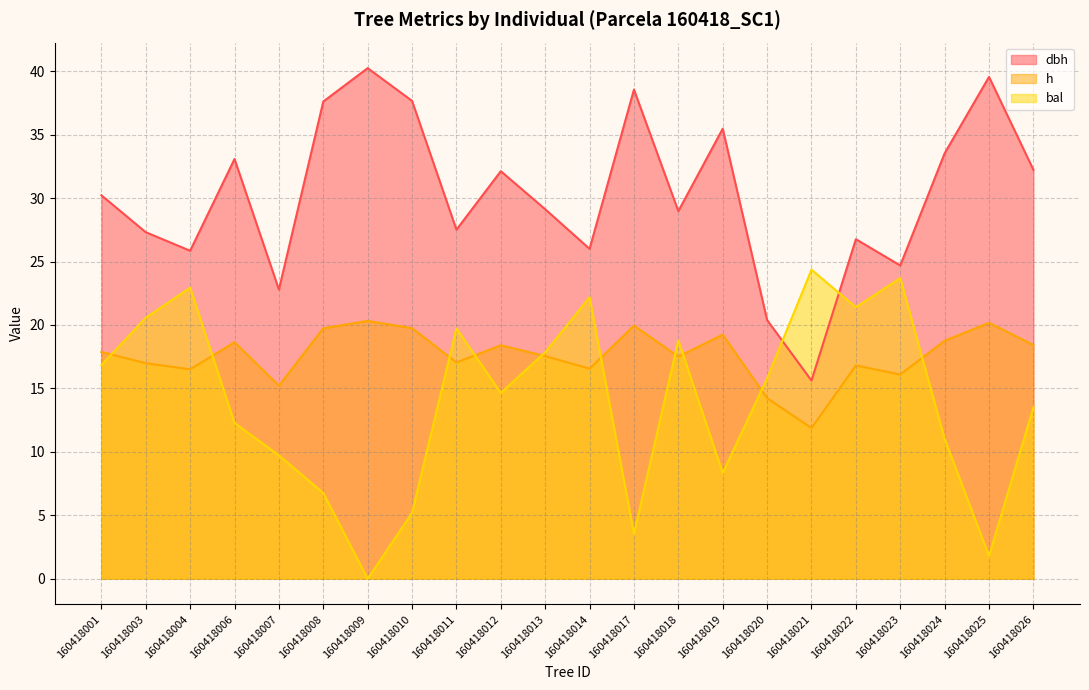

Between which two adjacent categories do bal and h first intersect?

160418001 and 160418003